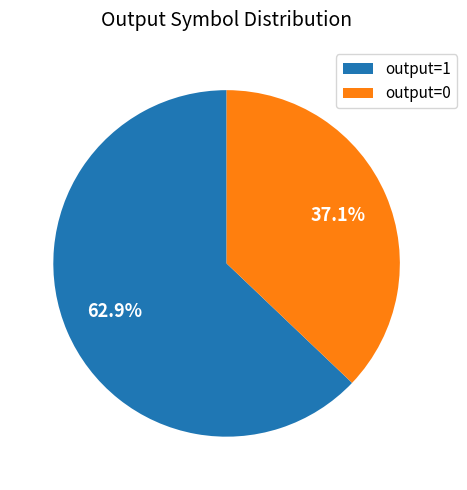

How many slices are in this pie chart?

2